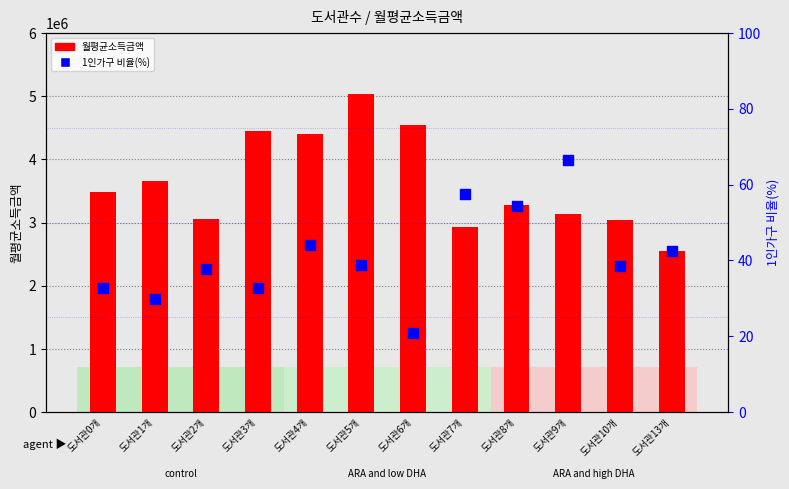

At how many categories does at least one series exceed 2095310?

12